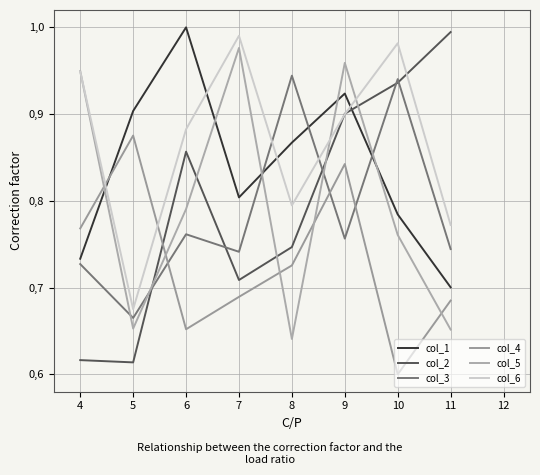

Does the chart have visible grid lines?

Yes